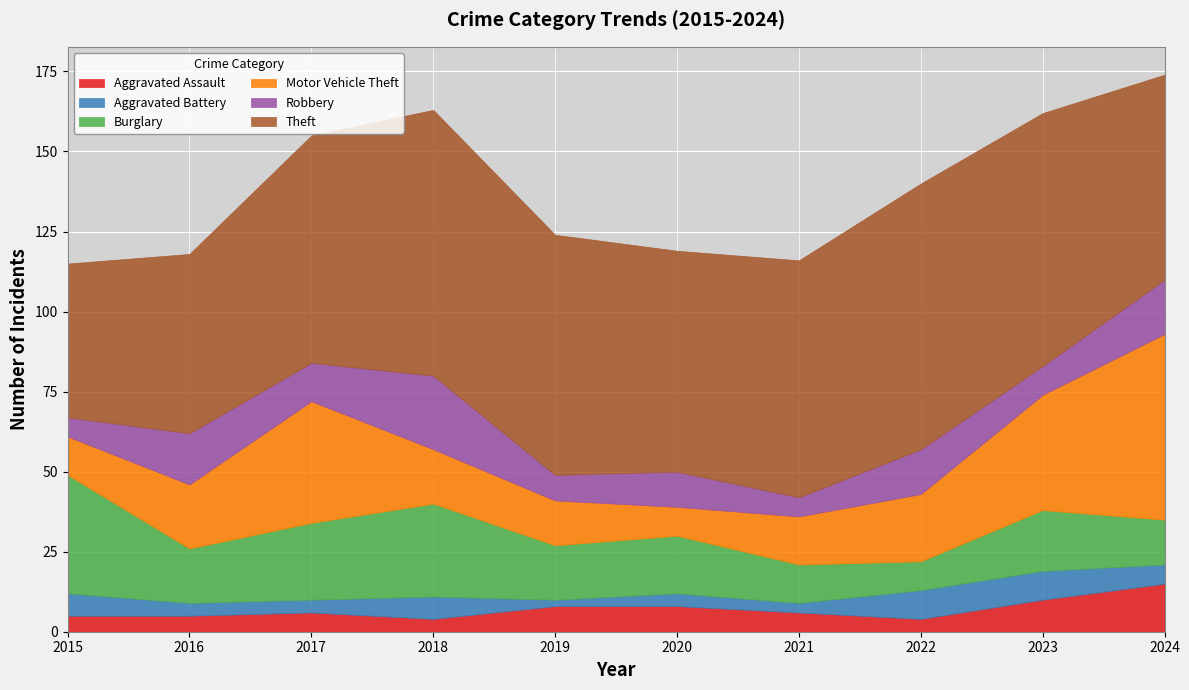

What are all the series names shown in the legend?

Aggravated Assault, Aggravated Battery, Burglary, Motor Vehicle Theft, Robbery, Theft